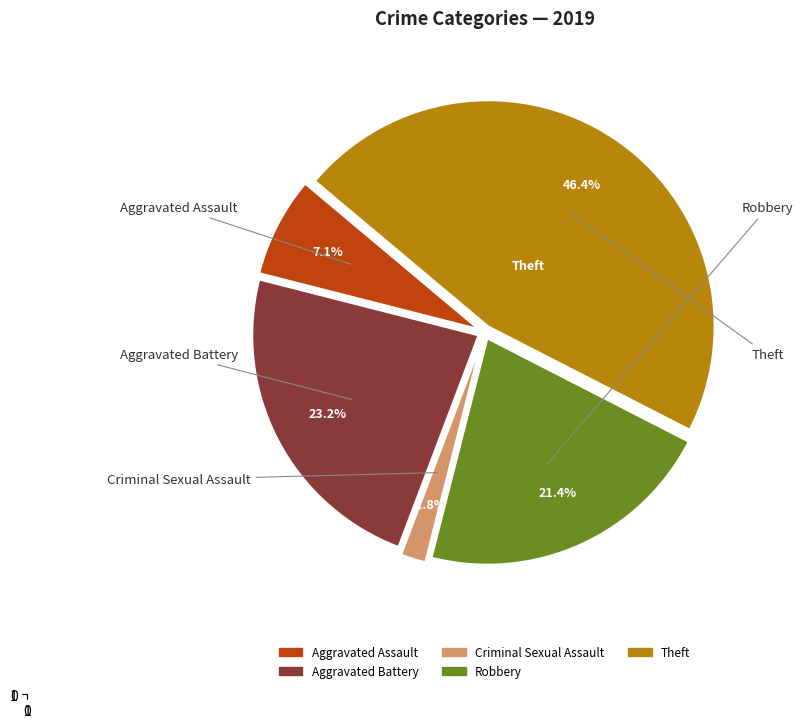

Is there a majority slice in this chart?

No